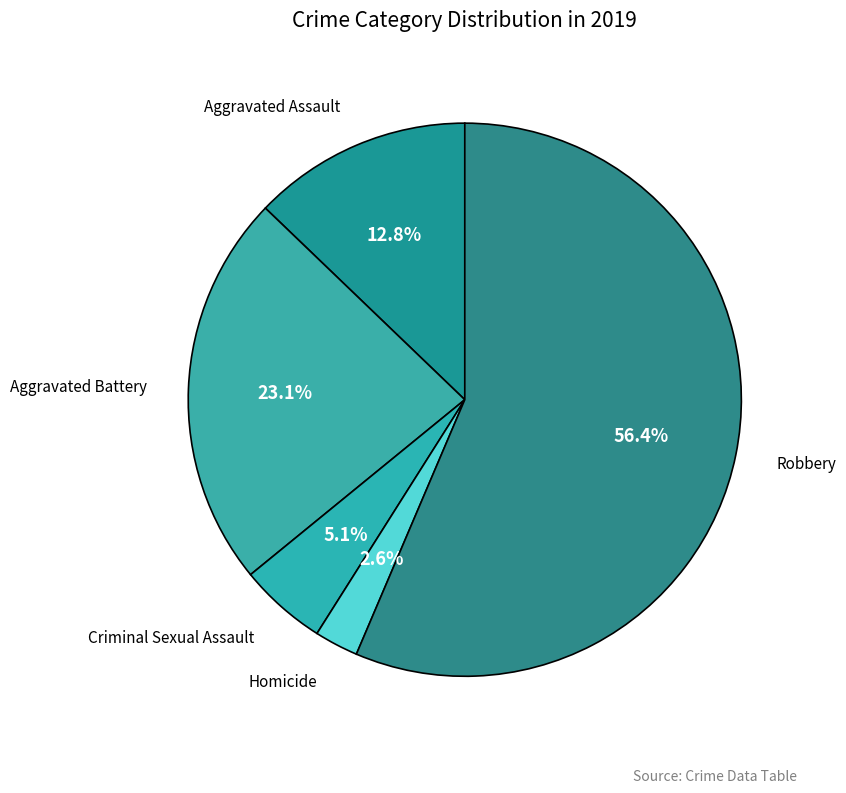

True or false: Robbery accounts for 56% of the total.

True